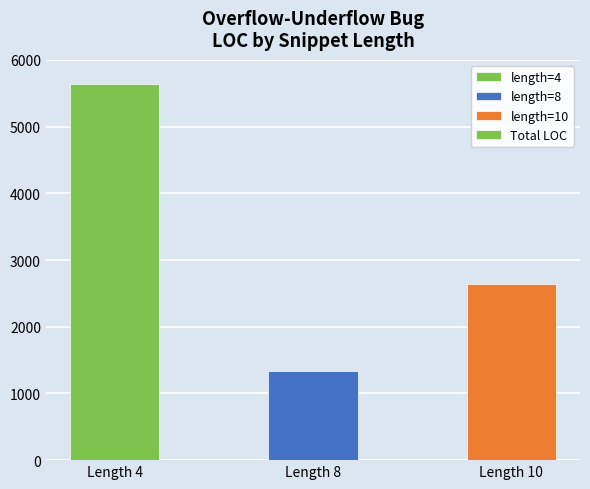

At which category does the chart reach its peak across all series?

Length 4